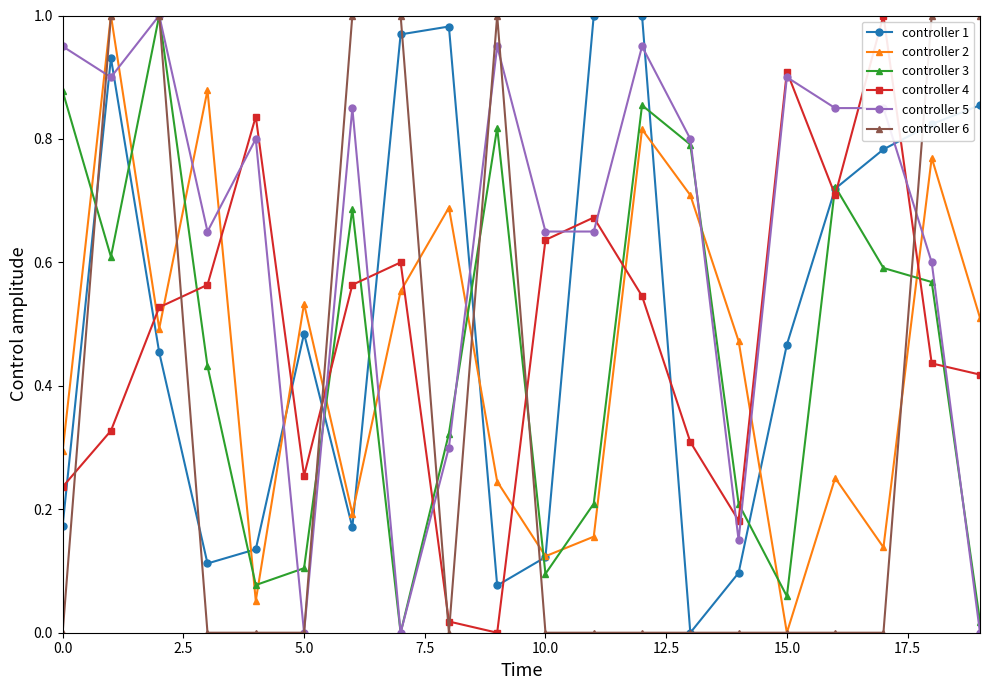

In controller 2, how many points are lower than both neighbors (excluding endpoints)?

6